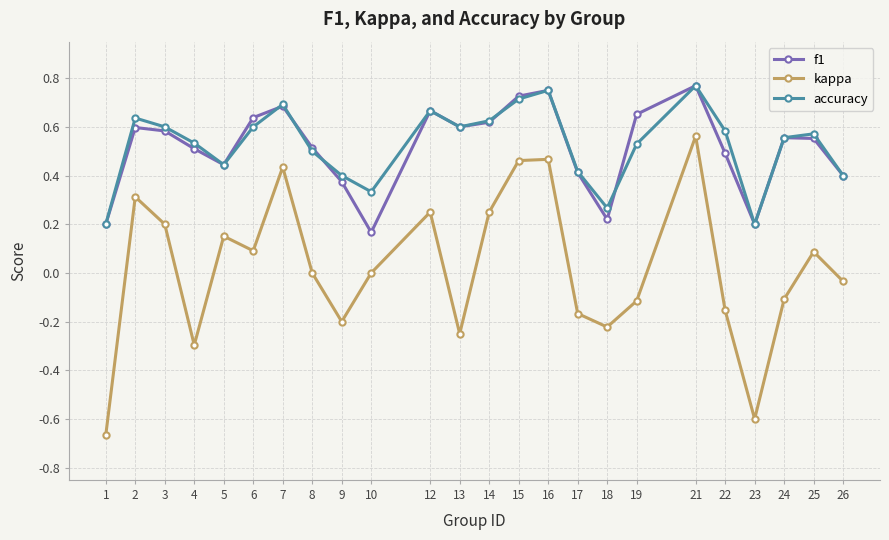

What is the difference between the second highest and second lowest values in the kappa series?

1.1